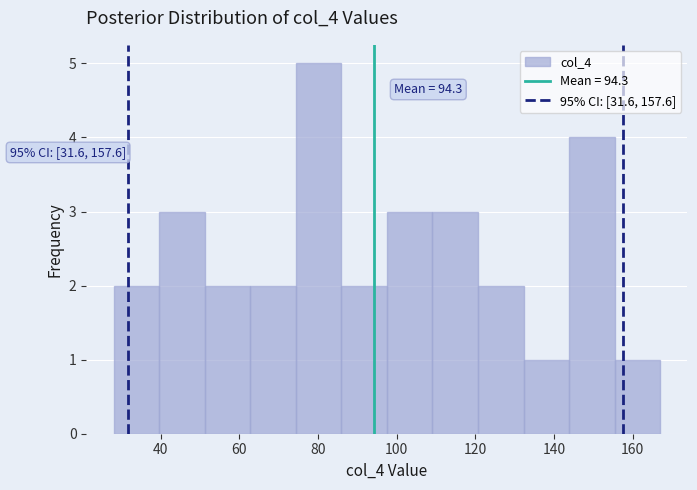

Which range on the x-axis has the tallest bar?

74 to 86